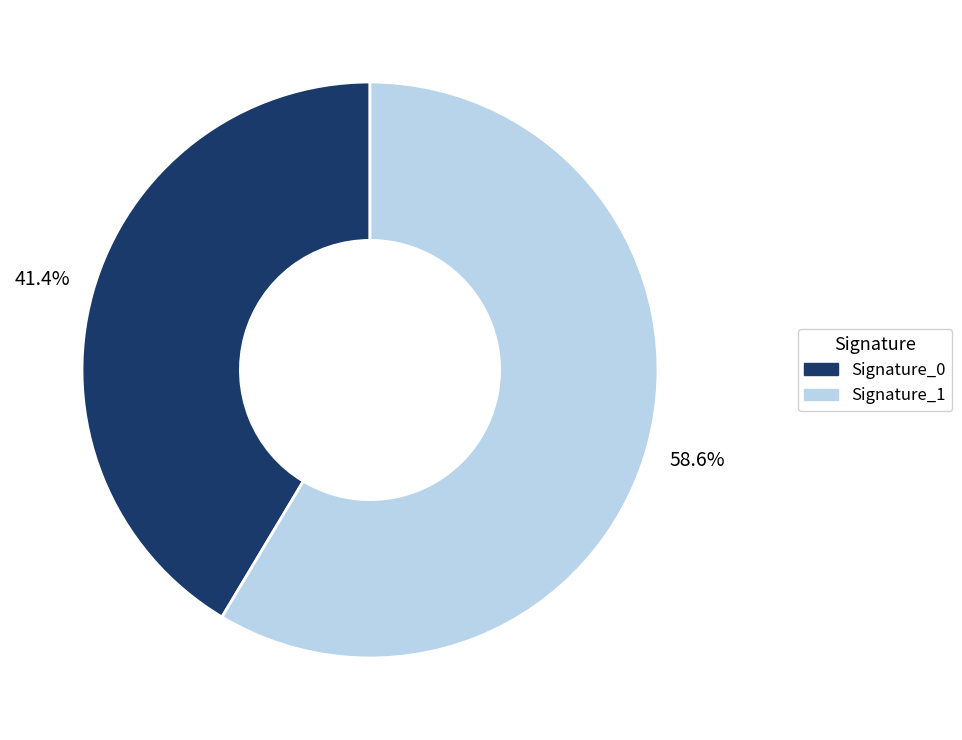

Does any single category account for the majority?

Yes